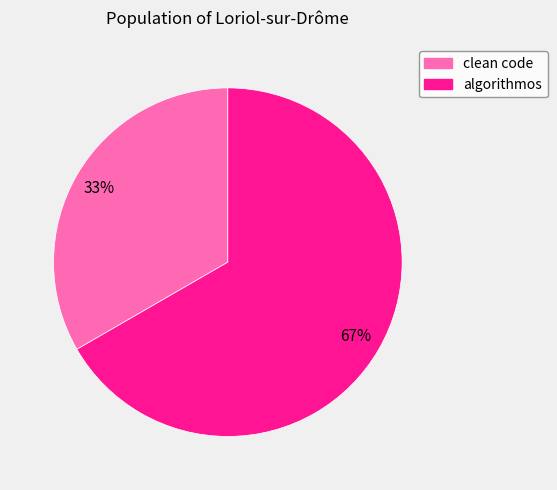

Is there any slice that represents more than half of the pie?

Yes